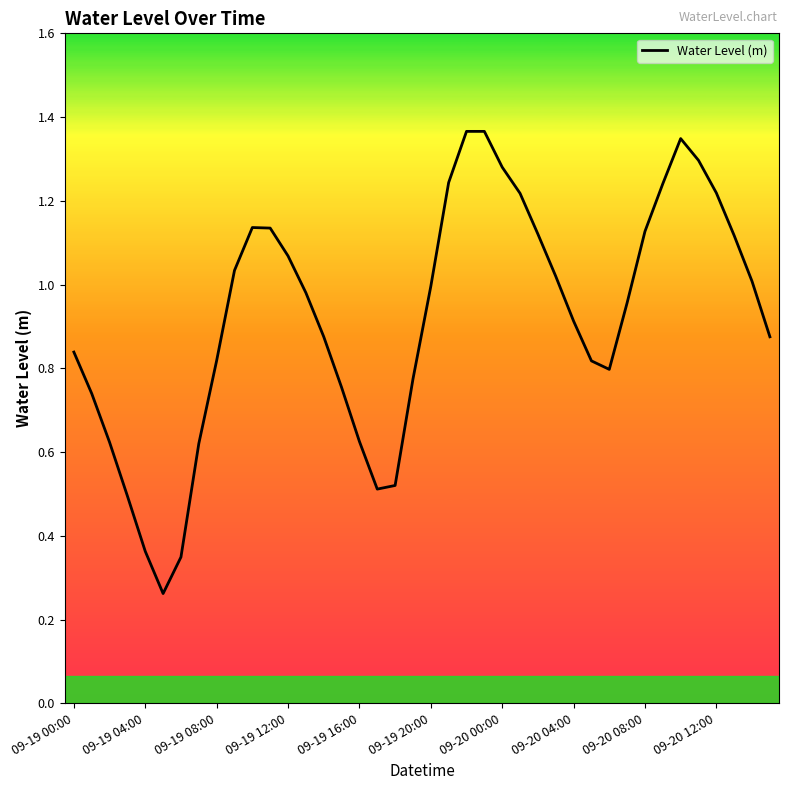

Reading right to left, list all the values displayed in this chart.

0.9	1.0	1.1	1.2	1.3	1.3	1.2	1.1	1.0	0.8	0.8	0.9	1.0	1.1	1.2	1.3	1.4	1.4	1.2	1.0	0.8	0.5	0.5	0.6	0.8	0.9	1.0	1.1	1.1	1.1	1.0	0.8	0.6	0.3	0.3	0.4	0.5	0.6	0.7	0.8